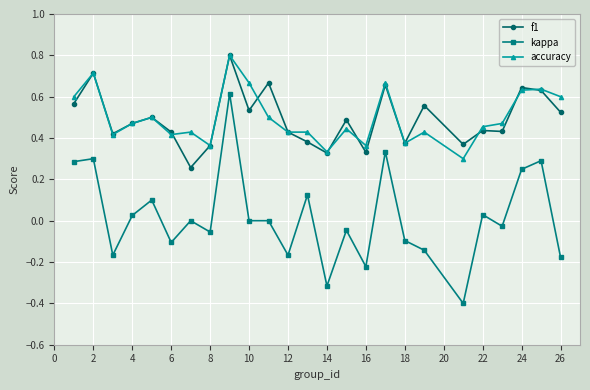

Which series has the largest range (max minus min)?

kappa